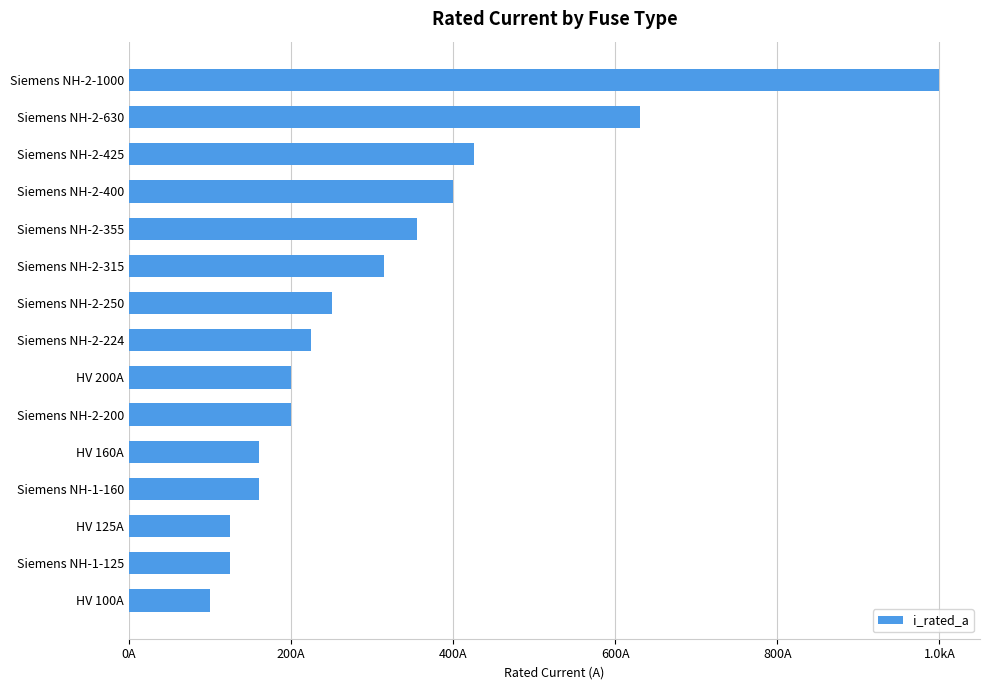

Are the bars horizontal?

Yes